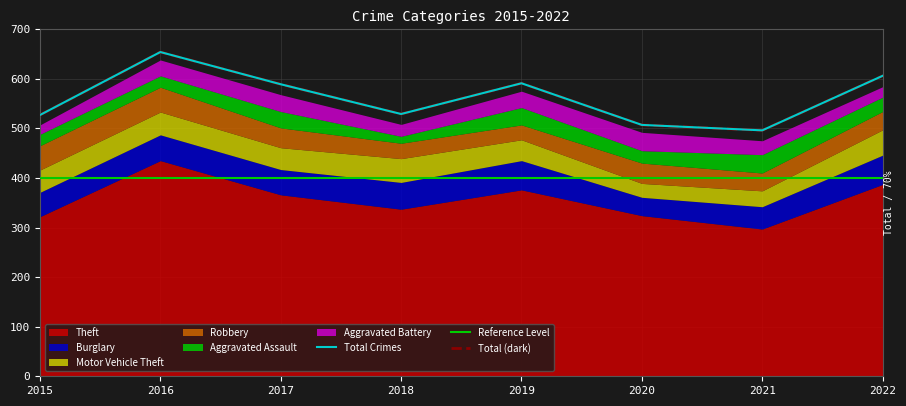

What is the value of the Aggravated Assault point at the 3rd from the left?

33